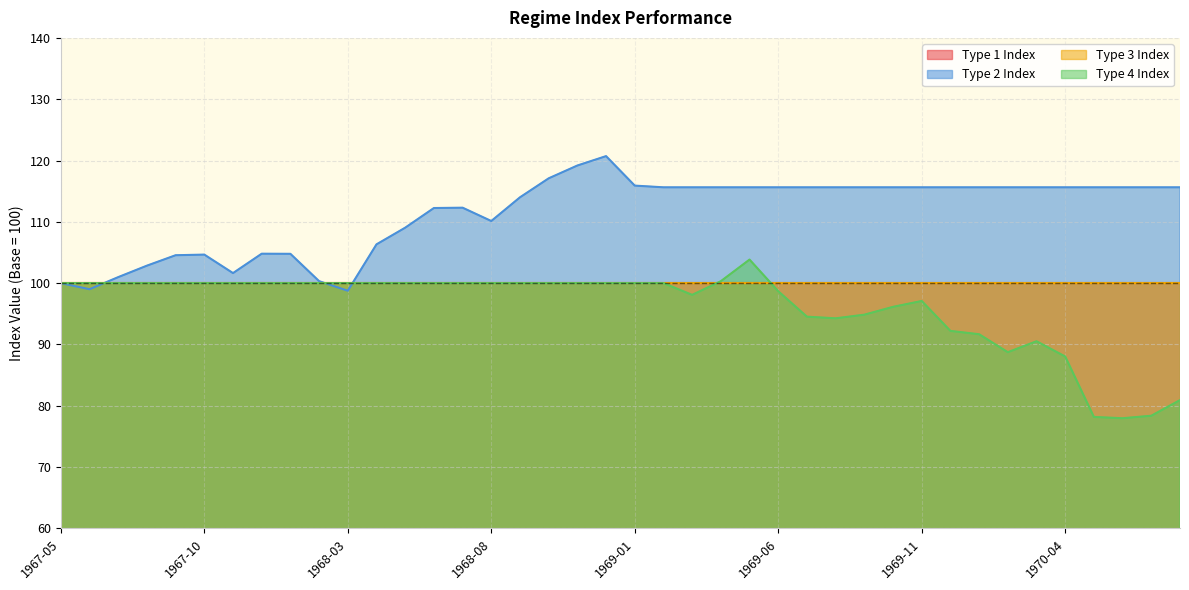

Reading left to right, extract all data points from this chart.

Type 2 Index: 1967-05=100.0	1967-06=99.0	1967-07=101.0	1967-08=102.9	1967-09=104.6	1967-10=104.7	1967-11=101.6	1967-12=104.8	1968-01=104.8	1968-02=100.3	1968-03=98.8	1968-04=106.3	1968-05=109.0	1968-06=112.2	1968-07=112.3	1968-08=110.1	1968-09=114.0	1968-10=117.1	1968-11=119.2	1968-12=120.7	1969-01=115.9	1969-02=115.6	1969-03=115.6	1969-04=115.6	1969-05=115.6	1969-06=115.6	1969-07=115.6	1969-08=115.6	1969-09=115.6	1969-10=115.6	1969-11=115.6	1969-12=115.6	1970-01=115.6	1970-02=115.6	1970-03=115.6	1970-04=115.6	1970-05=115.6	1970-06=115.6	1970-07=115.6	1970-08=115.6
Type 4 Index: 1967-05=100.0	1967-06=100.0	1967-07=100.0	1967-08=100.0	1967-09=100.0	1967-10=100.0	1967-11=100.0	1967-12=100.0	1968-01=100.0	1968-02=100.0	1968-03=100.0	1968-04=100.0	1968-05=100.0	1968-06=100.0	1968-07=100.0	1968-08=100.0	1968-09=100.0	1968-10=100.0	1968-11=100.0	1968-12=100.0	1969-01=100.0	1969-02=100.0	1969-03=98.1	1969-04=100.3	1969-05=103.8	1969-06=98.7	1969-07=94.5	1969-08=94.3	1969-09=94.9	1969-10=96.1	1969-11=97.1	1969-12=92.2	1970-01=91.7	1970-02=88.7	1970-03=90.5	1970-04=88.0	1970-05=78.2	1970-06=78.0	1970-07=78.4	1970-08=80.9